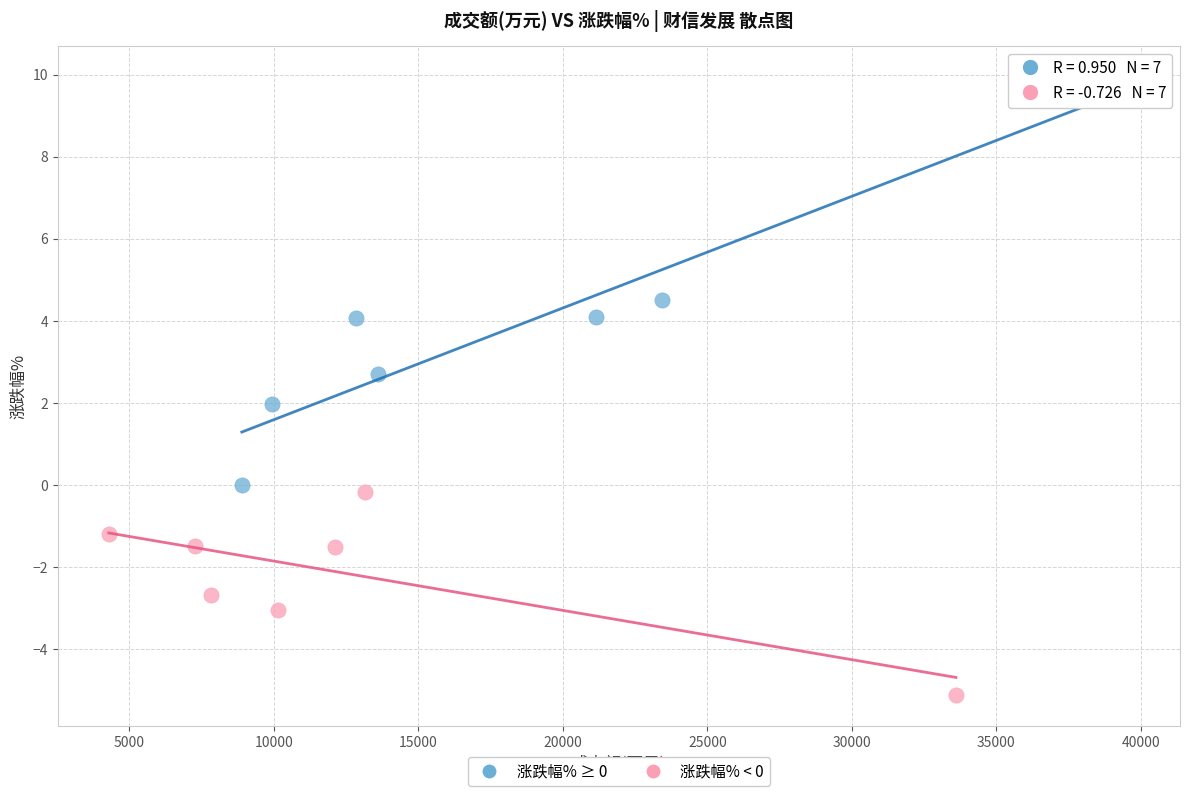

Which series reaches the minimum Y coordinate?

涨跌幅% < 0